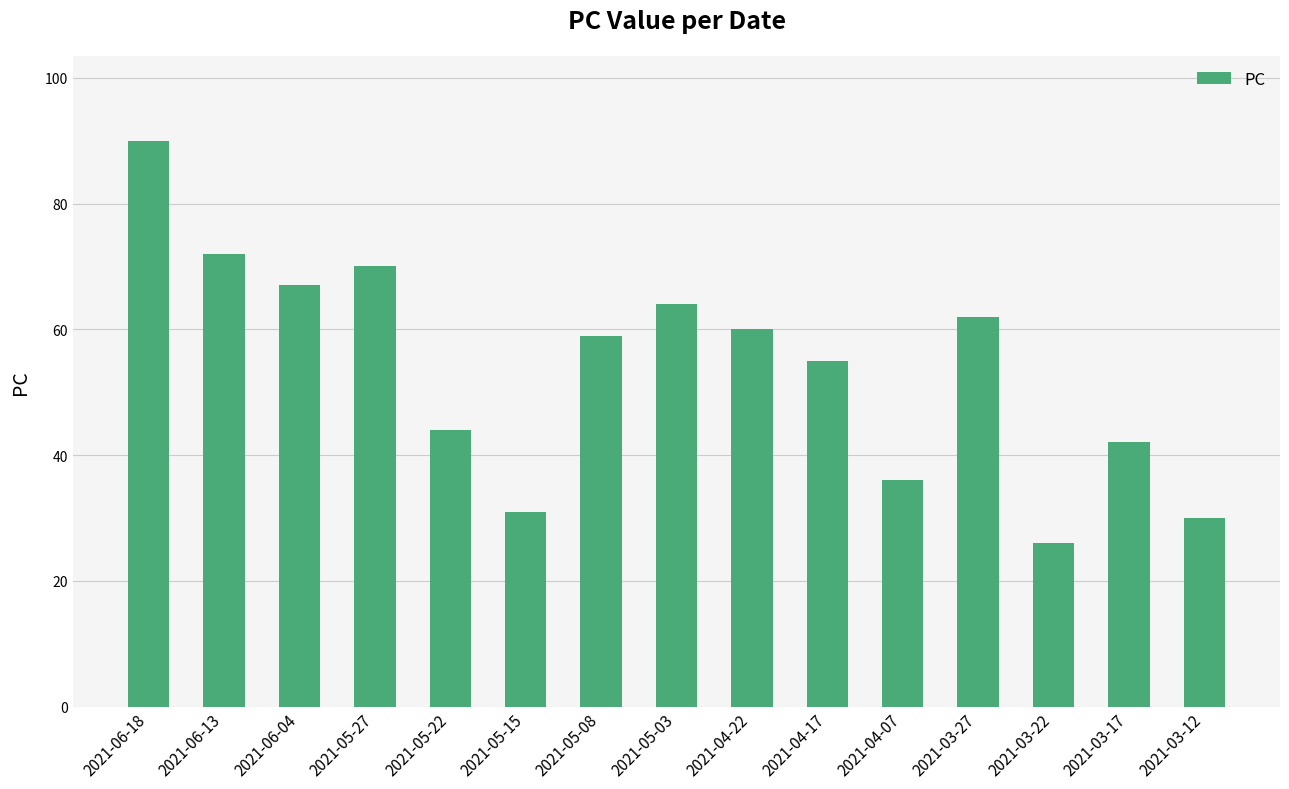

What is the average value?

54